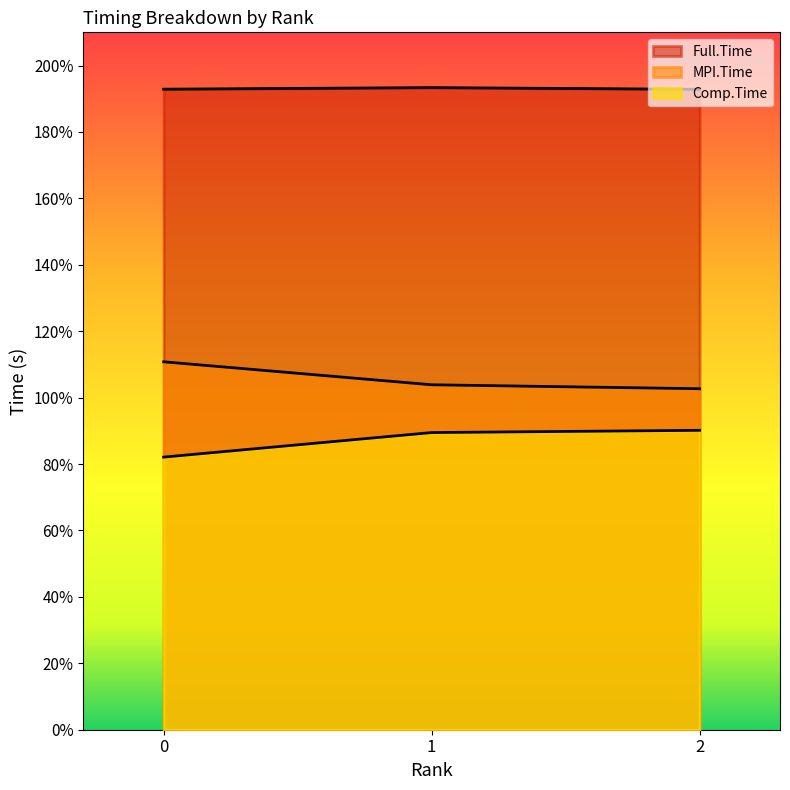

What is the value of the Comp.Time point at the 3rd from the left?

0.9